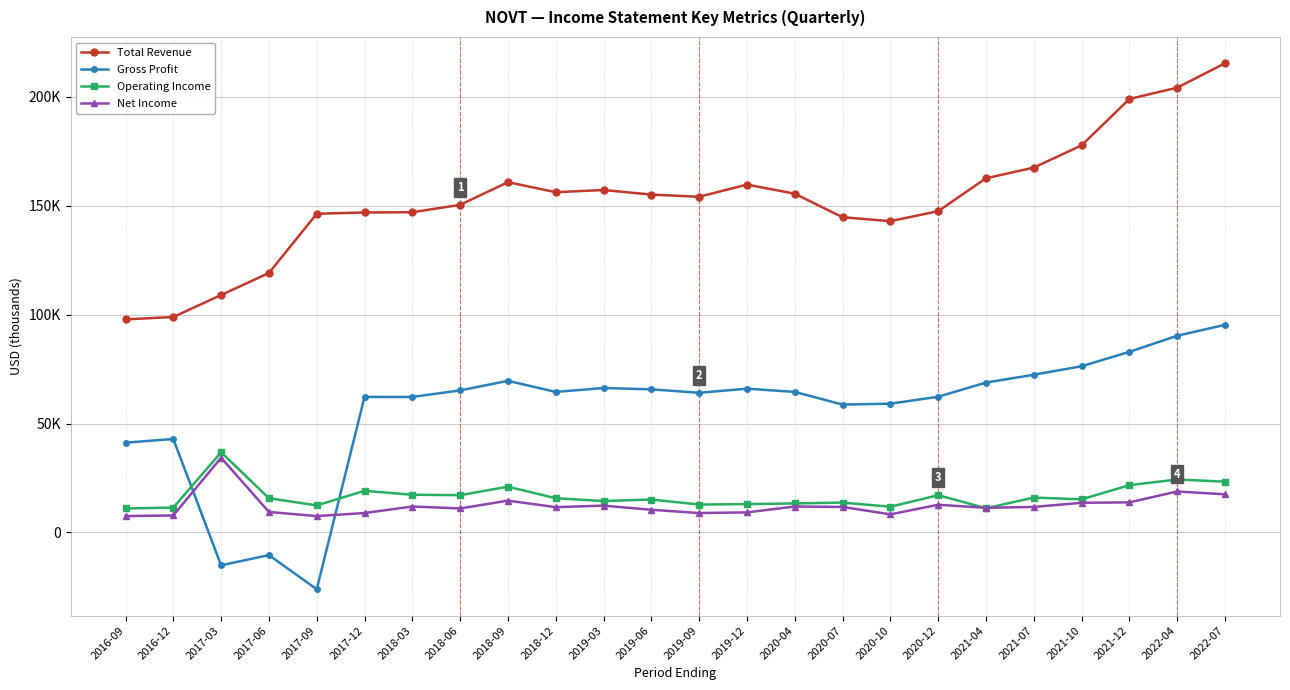

Between 2018-12 and 2021-04, which series saw the biggest shift?

Total Revenue